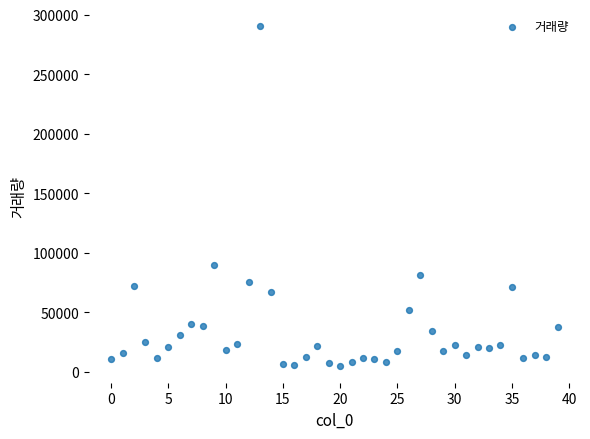

What Y value in the scatter plot is closest to 147778?

89432